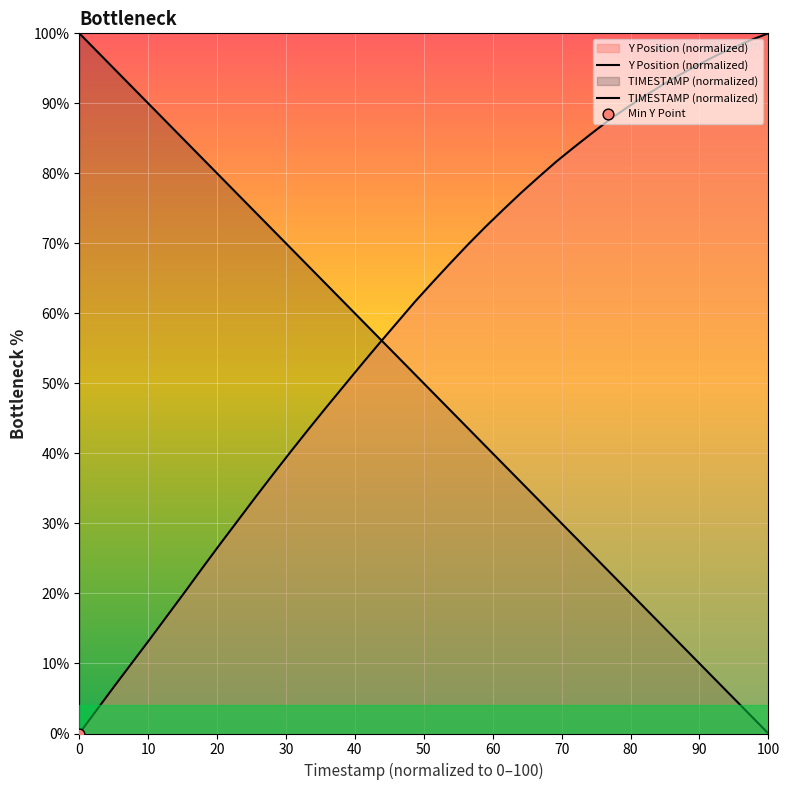

Is the value of Y Position (normalized) at 33 greater than the value of TIMESTAMP (normalized) at 10?

No